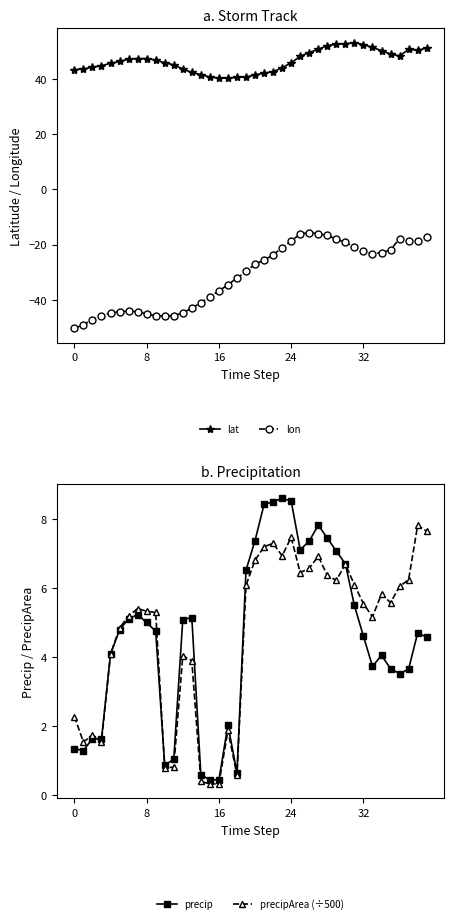

What is the value of the precip point at the 26th from the left?

7.1